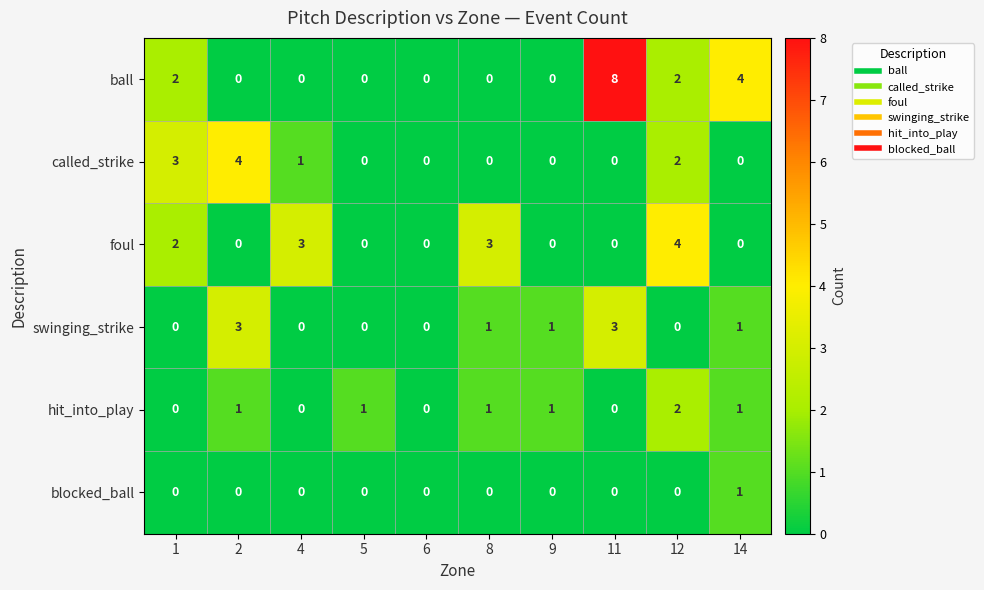

What is the sum of all foul values?

12